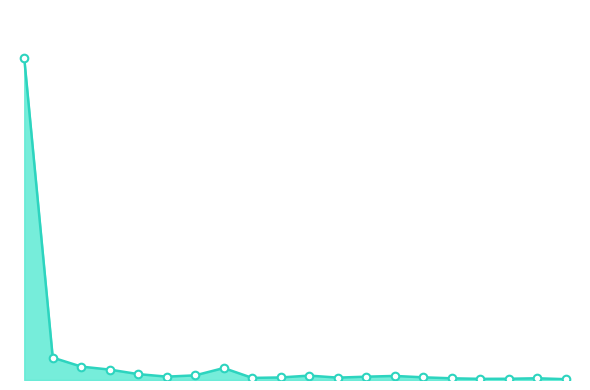

Is this an area chart (filled region under the line)?

Yes